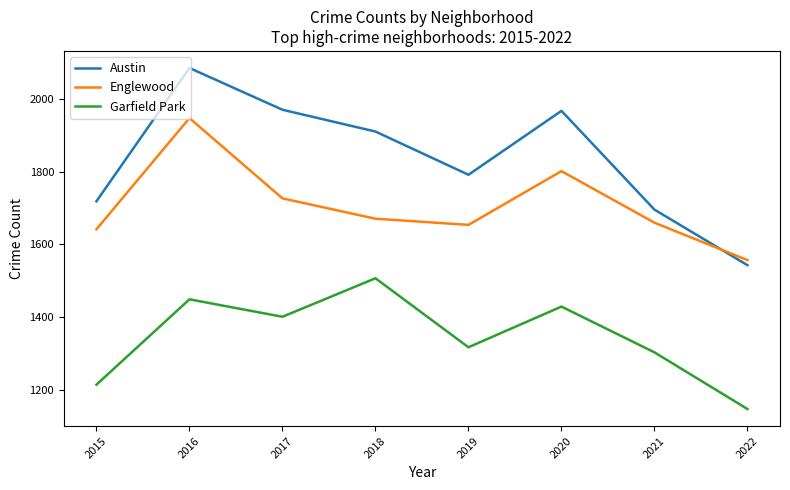

True or false: Garfield Park and Englewood cross at least once.

False